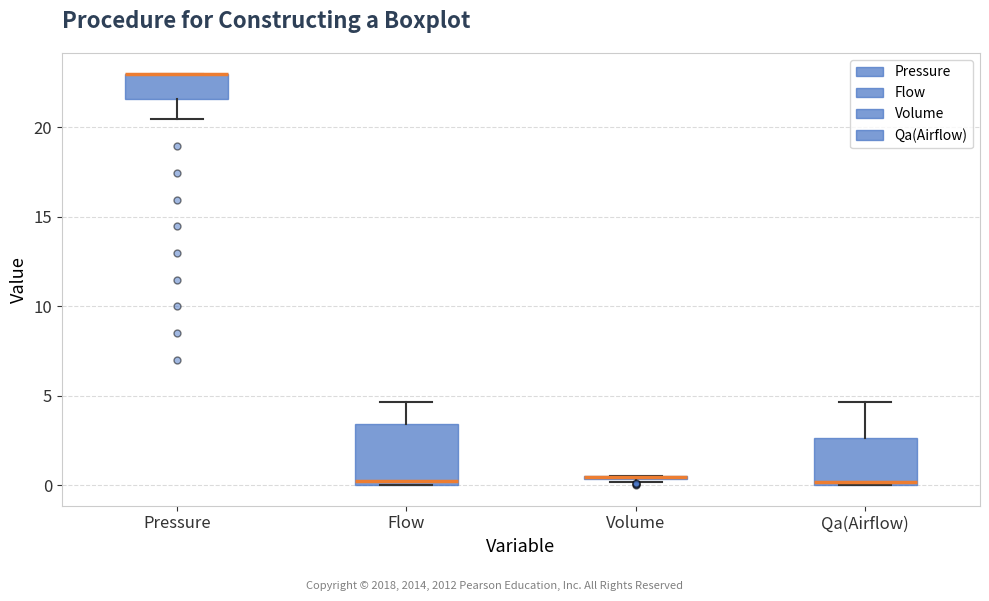

Where is the upper edge of the box for Qa(Airflow) on the y-axis? The values are not printed on the chart, so give them approximately, as read against the axis.

2.5